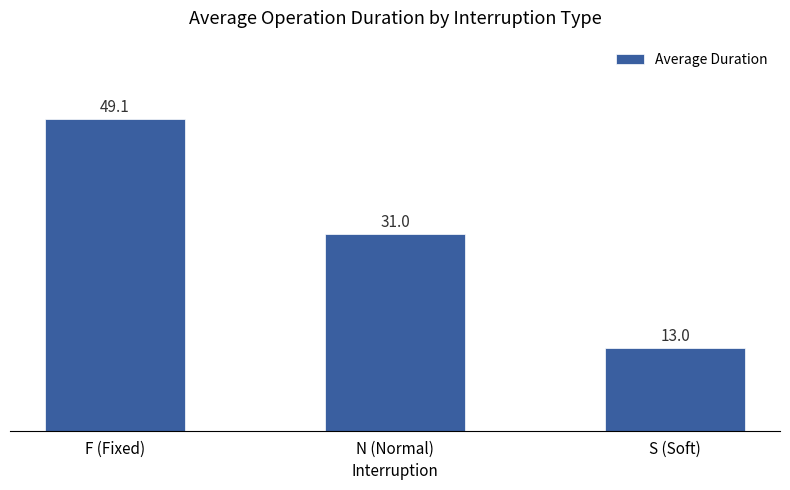

How many bars are there in total?

3